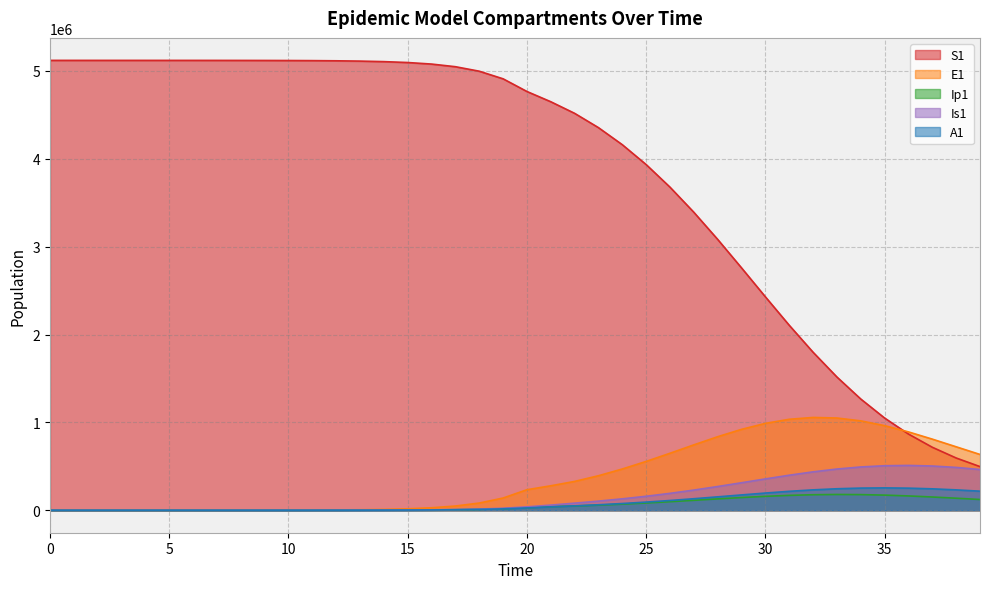

Reading left to right, extract all data points from this chart.

S1: 5120500.0	5120492.7	5120483.3	5120468.1	5120442.4	5120398.2	5120322.0	5120190.6	5119964.0	5119573.4	5118899.8	5117738.6	5115737.1	5112288.3	5106349.2	5096131.3	5078580.9	5048522.1	4997291.1	4910702.0	4766416.9	4649788.5	4517745.4	4354851.4	4160609.9	3934496.3	3677185.0	3391413.1	3082487.7	2758329.4	2428948.8	2105374.3	1798234.8	1516361.6	1265786.6	1049375.0	867088.4	716681.7	594555.6	496536.9
E1: 0.0	6.4	13.2	23.4	40.6	70.1	120.8	208.4	359.3	619.5	1068.2	1841.6	3174.6	5471.0	9424.7	16223.7	27892.4	47849.9	81783.6	138900.5	233393.7	278253.2	327901.2	392665.9	469386.7	555653.0	648559.8	744077.1	836883.8	920648.8	988742.0	1035254.2	1056067.4	1049646.7	1017287.0	962745.6	891410.9	809298.1	722151.6	634831.4
Ip1: 0.0	0.5	1.4	2.7	4.9	8.5	14.7	25.4	43.8	75.6	130.3	224.7	387.4	667.8	1150.7	1981.7	3409.7	5857.3	10034.7	17111.3	28948.5	40512.2	48425.8	57840.8	69225.9	82462.1	97216.1	112974.6	129018.7	144427.2	158140.3	169084.8	176338.7	179293.3	177762.7	172005.9	162659.3	150603.0	136807.3	122196.7
Is1: 5.0	4.1	4.1	5.1	7.5	11.9	19.8	33.6	57.5	98.8	170.1	293.1	505.2	870.7	1500.7	2585.8	4453.1	7661.7	13161.3	22546.3	38443.9	58313.2	80483.9	103836.7	129665.2	158954.2	192198.5	229388.9	269988.2	312899.8	356473.5	398592.1	436860.5	468886.5	492601.0	506546.9	510065.6	503343.8	487319.4	463489.4
A1: 0.0	0.3	1.0	2.1	4.1	7.4	13.1	22.8	39.5	68.3	117.8	203.2	350.5	604.2	1041.3	1793.8	3087.9	5308.8	9107.3	15566.2	26439.5	38577.9	49880.5	62270.8	76411.2	92592.6	110837.9	130913.5	152308.6	174226.1	195613.4	215248.2	231879.6	244398.1	251997.1	254283.9	251314.3	243548.8	231751.3	216860.0